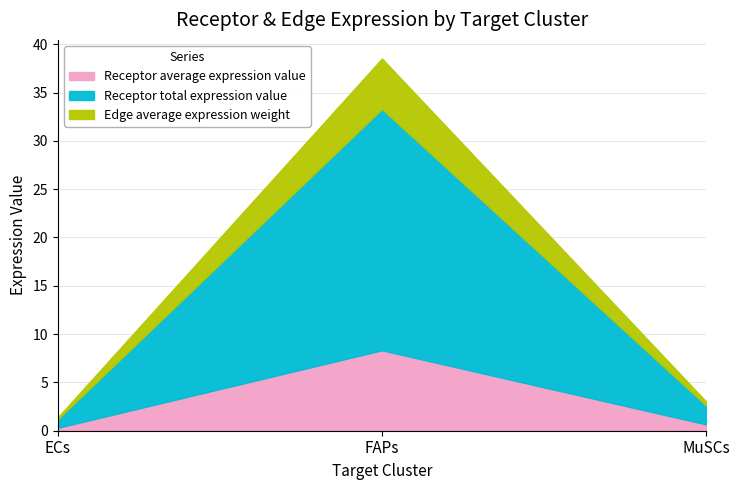

Does the chart display data point markers on the line(s)?

No